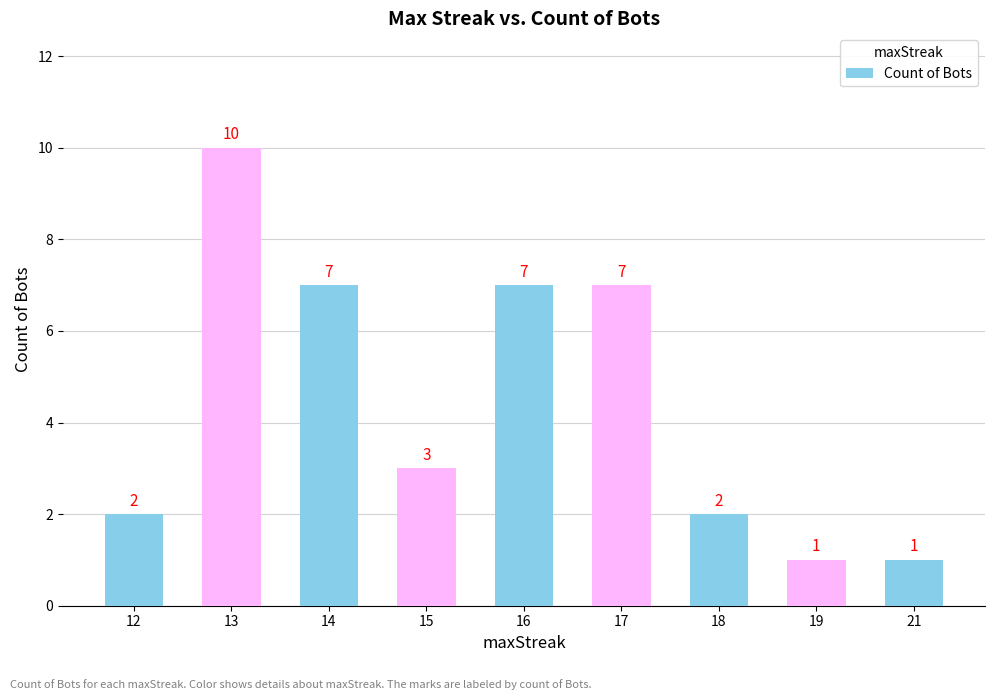

What is the value of the 4th bar from the left?

3